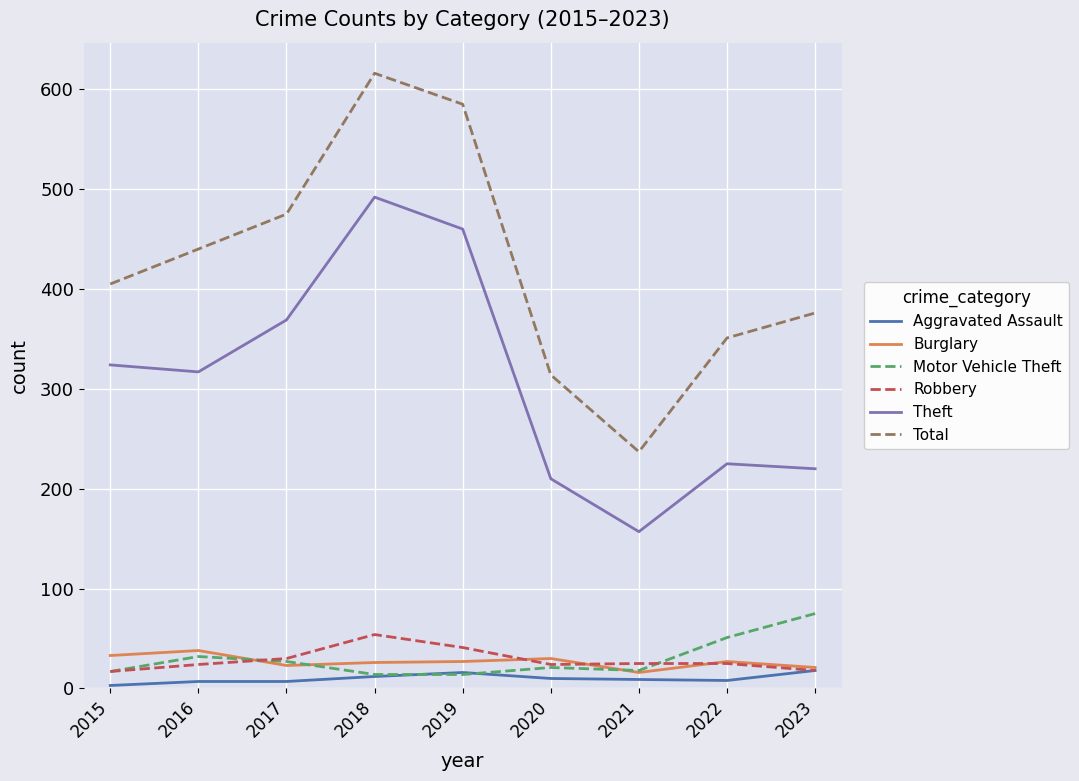

What are all the series names shown in the legend?

Aggravated Assault, Burglary, Motor Vehicle Theft, Robbery, Theft, Total